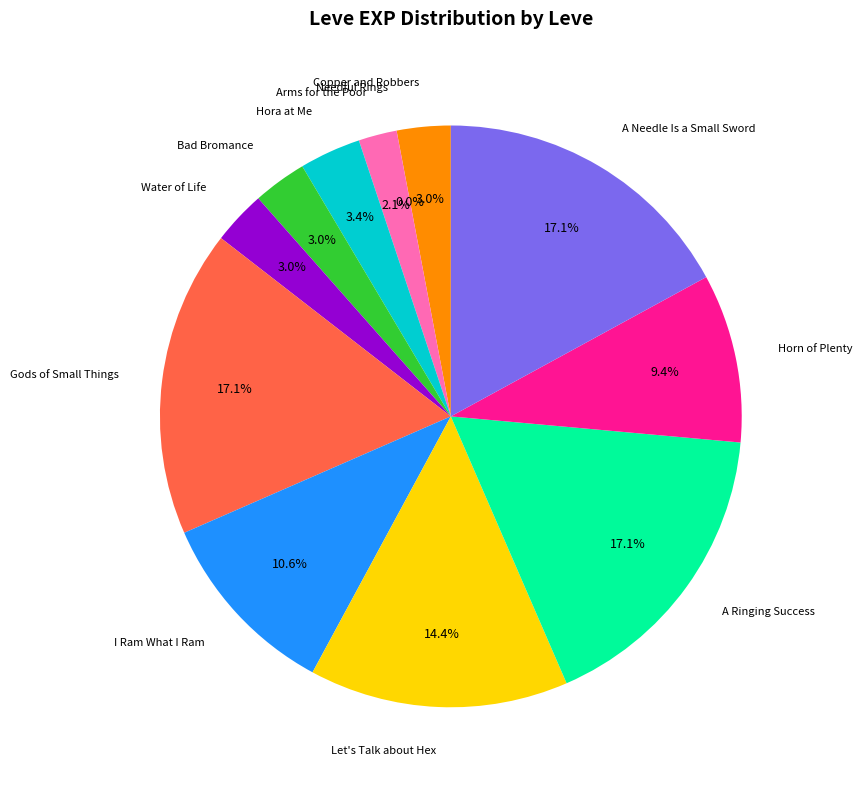

To the nearest percent, what is the difference between the largest and smallest slice percentages?

17%